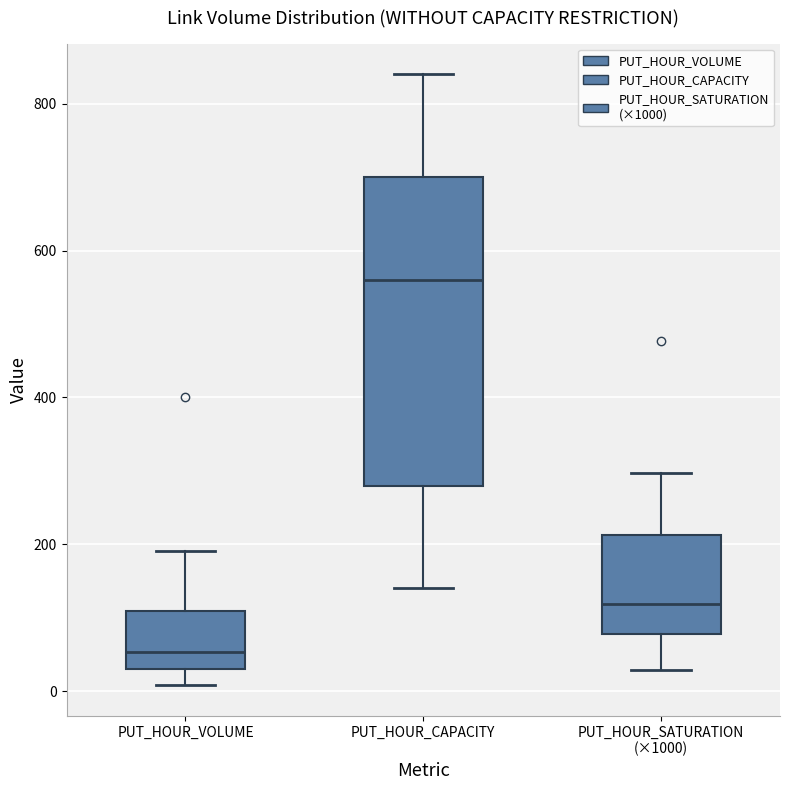

Reading left to right, read every box against the y-axis: the position of its median line, the range the box covers, and the ends of its whiskers. The values are not printed on the chart, so give them approximately, as read against the axis.

PUT_HOUR_VOLUME: median 60, box 40 to 100, whiskers 0 to 200
PUT_HOUR_CAPACITY: median 560, box 280 to 700, whiskers 140 to 840
PUT_HOUR_SATURATION (×1000): median 120, box 80 to 220, whiskers 20 to 300